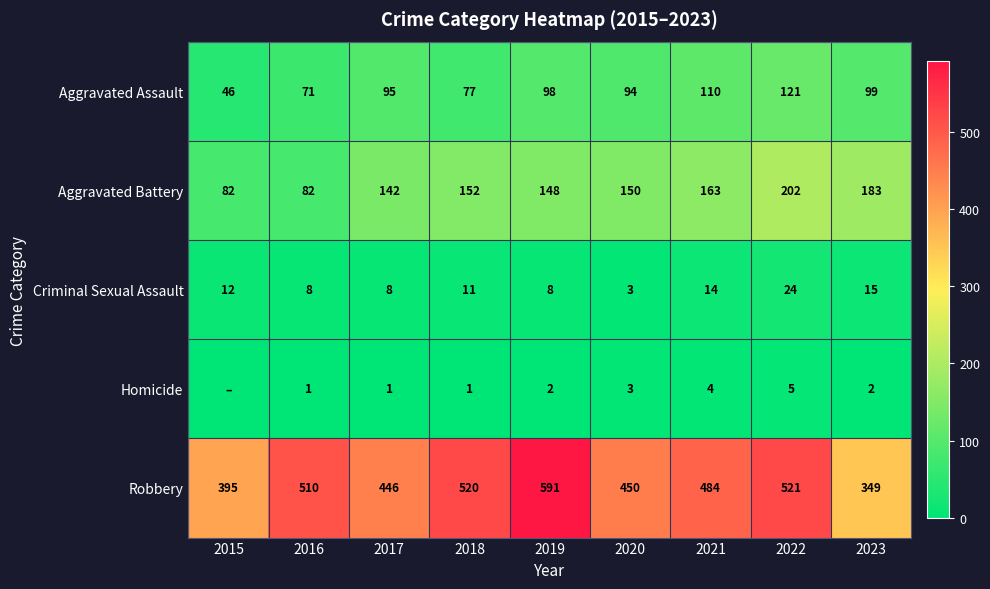

The Robbery series shows 484 at 2021. True or false?

True